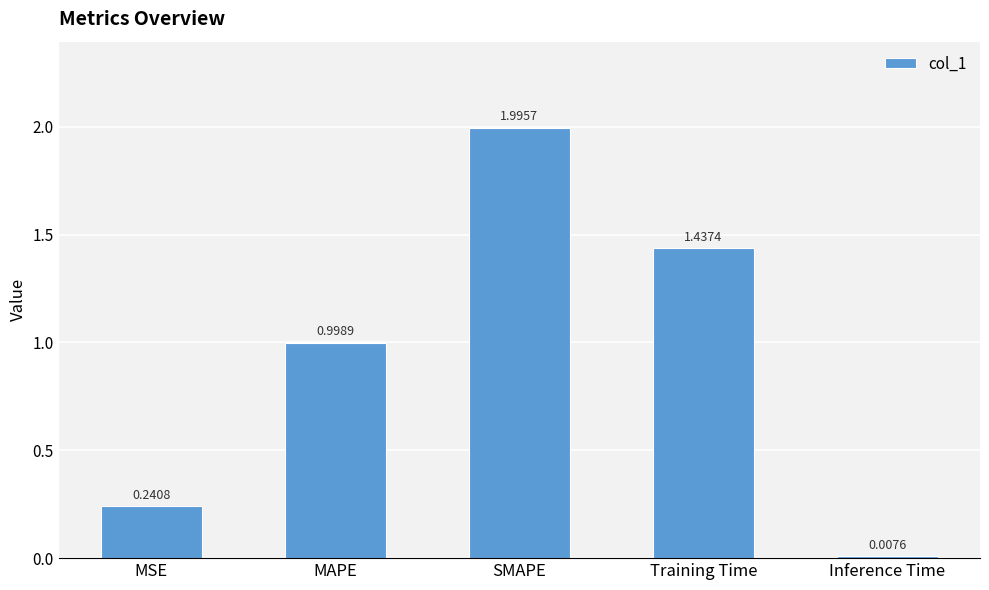

Rank the categories by value from highest to lowest.

SMAPE, Training Time, MAPE, MSE, Inference Time